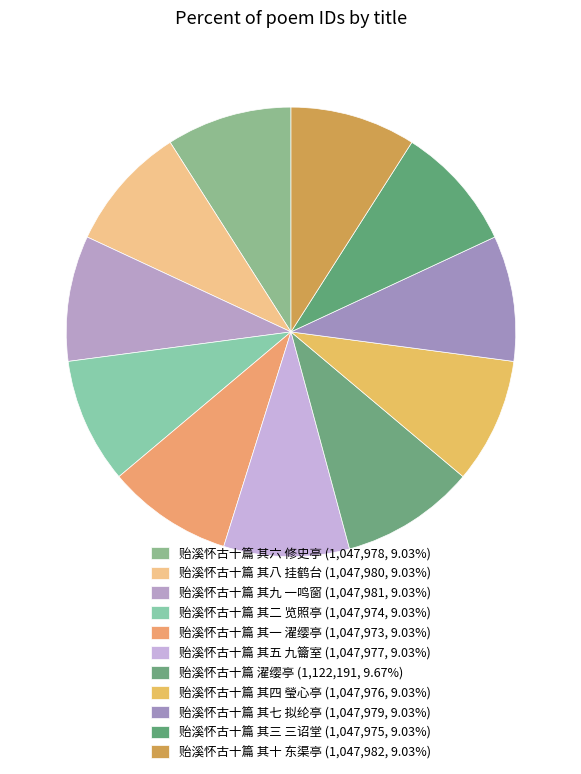

Which has a higher value, 贻溪怀古十篇 濯缨亭 or 贻溪怀古十篇 其七 拟纶亭?

贻溪怀古十篇 濯缨亭